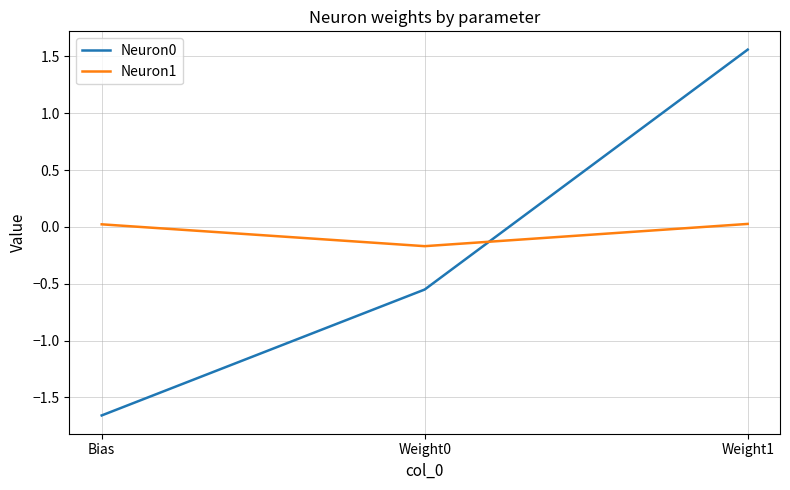

At which label does Neuron0 reach its minimum?

Bias